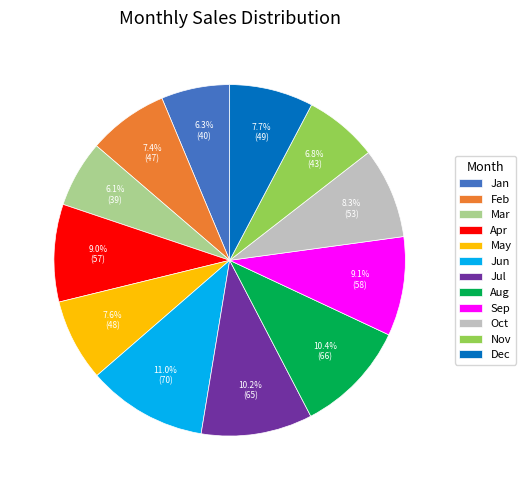

Approximately how many times larger is the value at Nov compared to Jul?

0.7